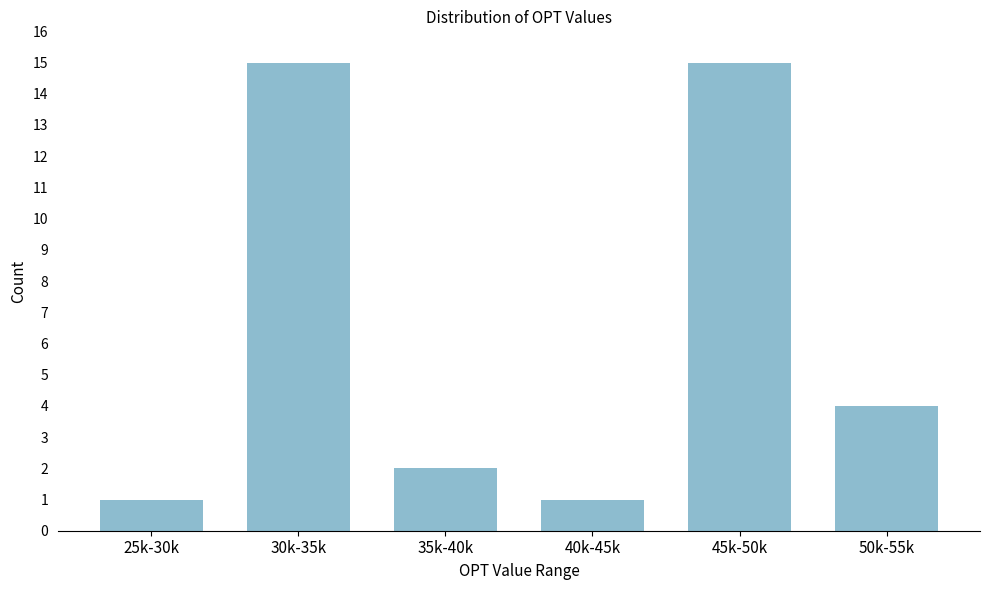

Reading right to left, list all the values displayed in this chart.

4	15	1	2	15	1